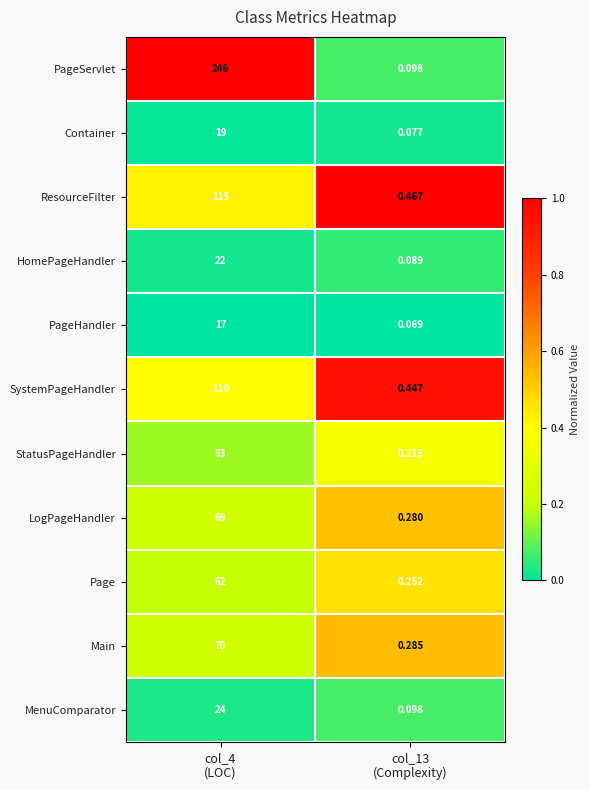

Rank the series by their maximum value, from highest to lowest.

PageServlet, ResourceFilter, SystemPageHandler, Main, LogPageHandler, Page, StatusPageHandler, MenuComparator, HomePageHandler, Container, PageHandler